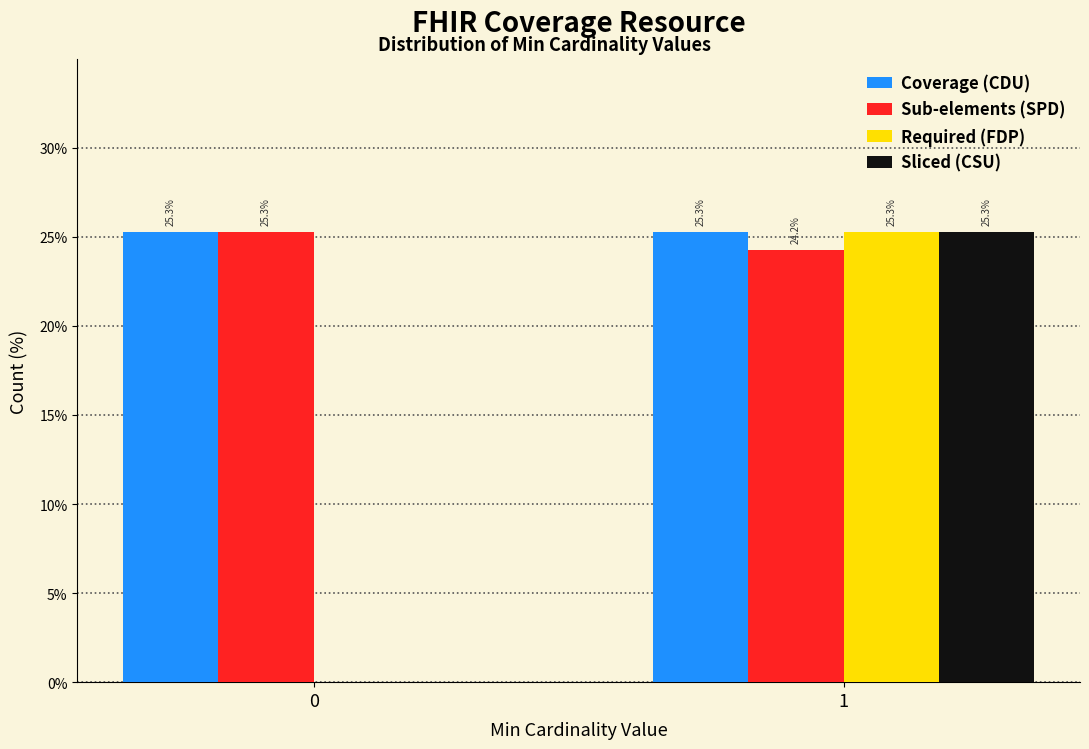

Reading left to right, what are all the values shown in this chart?

Coverage (CDU): 0=25.3	1=25.3
Sub-elements (SPD): 0=25.3	1=24.2
Required (FDP): 0=0.0	1=25.3
Sliced (CSU): 0=0.0	1=25.3